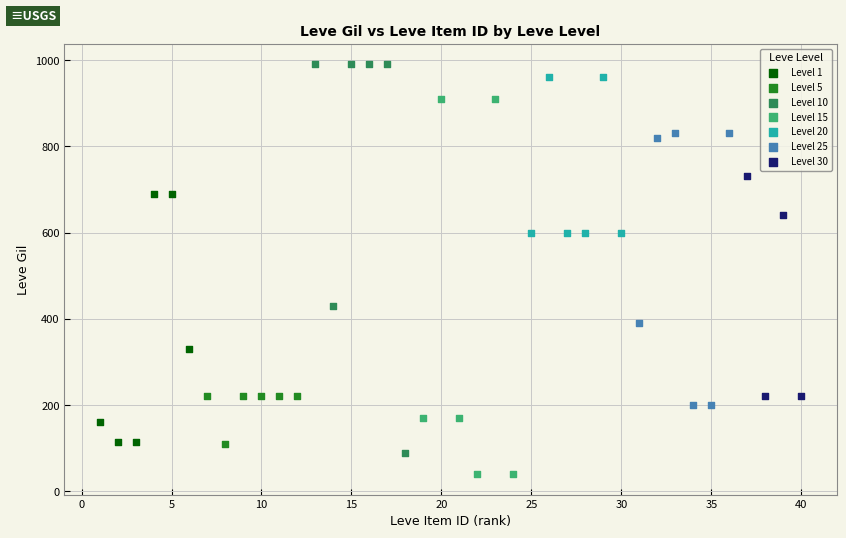

Which series contains the lowest Y value?

Level 15